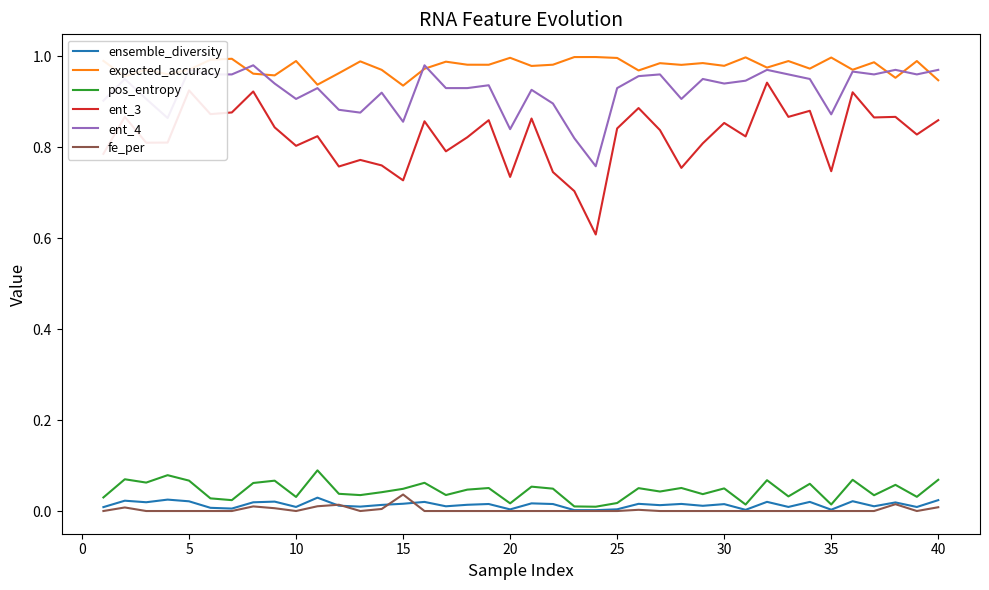

True or false: ent_3 and pos_entropy cross at least once.

False